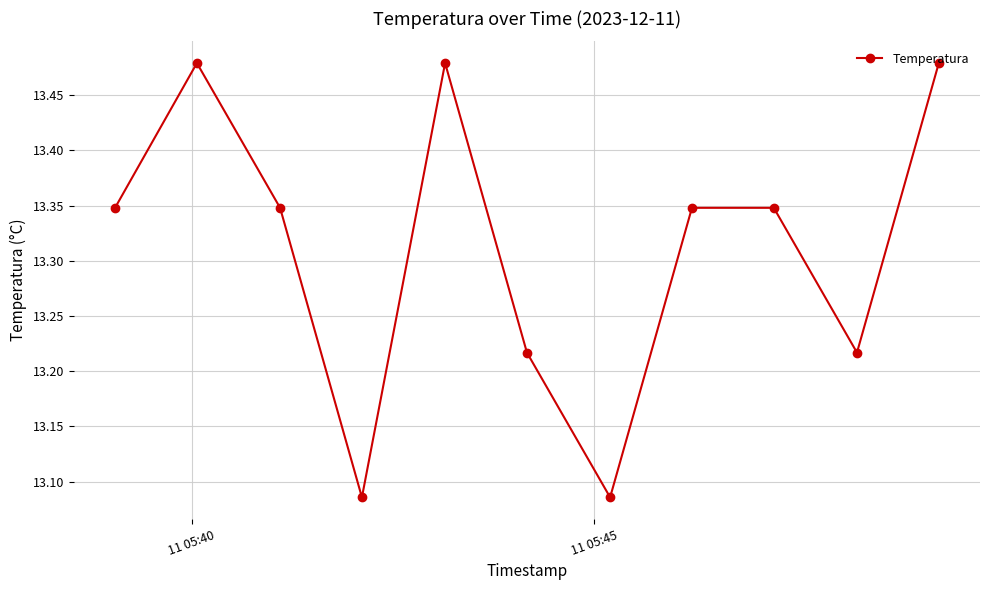

What is the sum of all values?

146.4